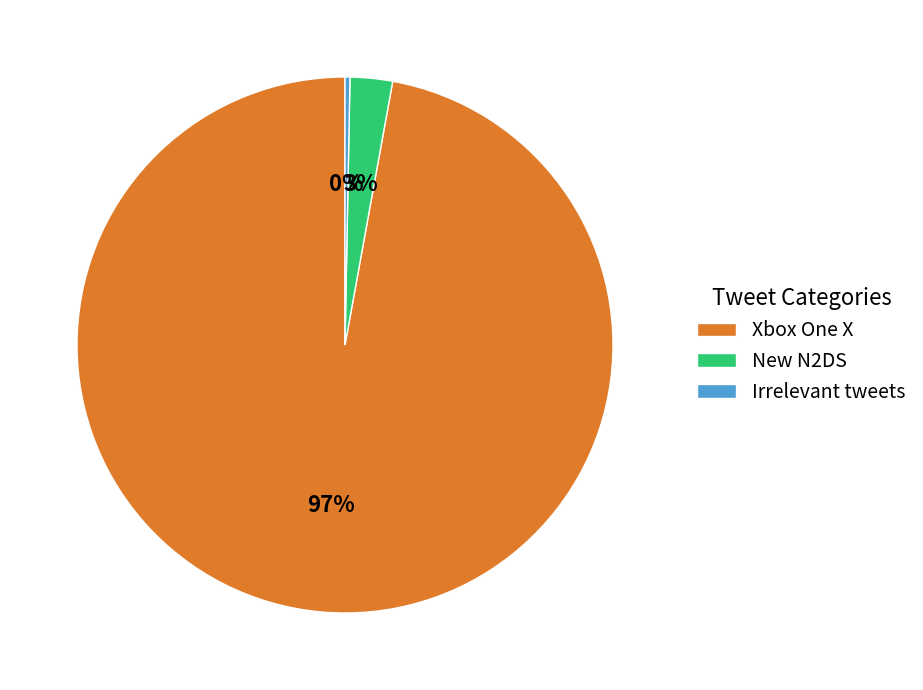

Rank the categories by value from highest to lowest.

Xbox One X, New N2DS, Irrelevant tweets